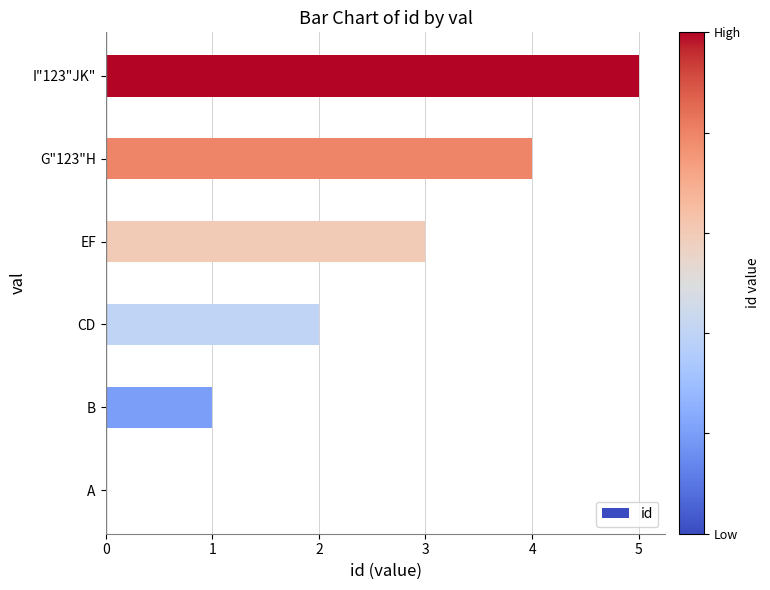

What is the sum of all values?

15